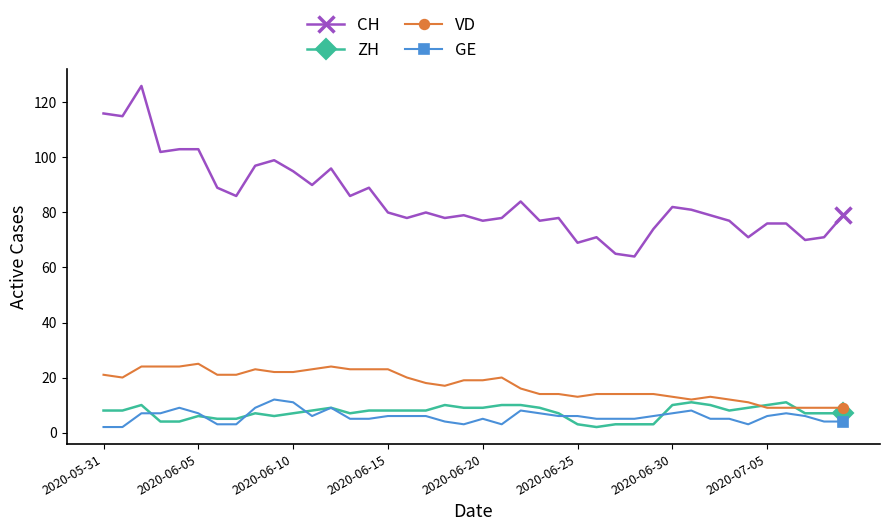

What are all the series names shown in the legend?

CH, ZH, VD, GE